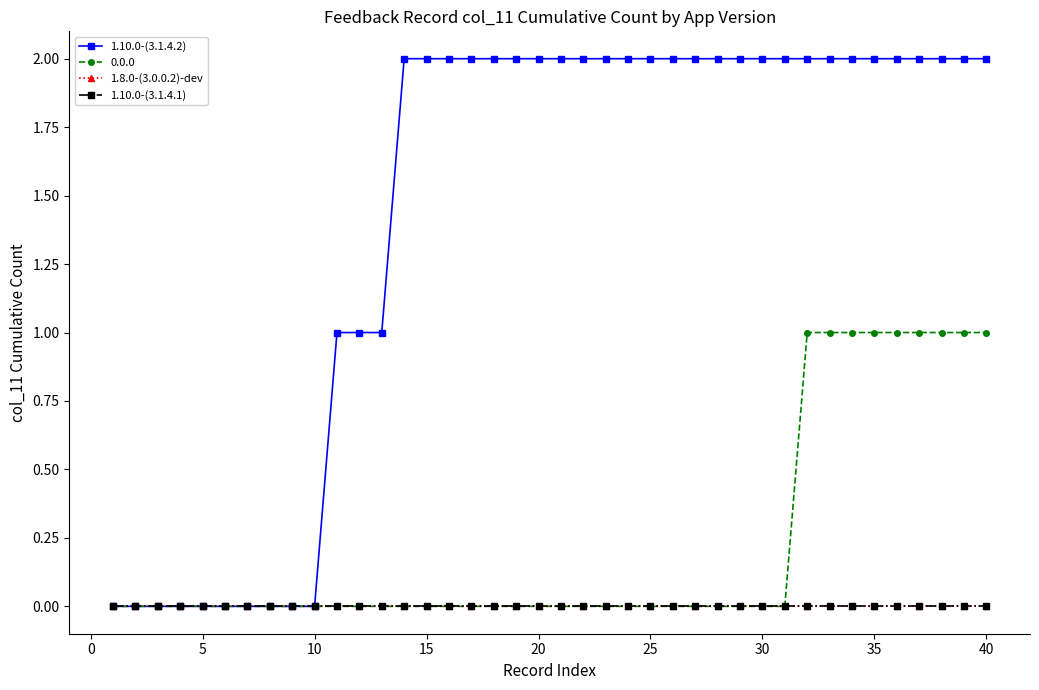

Is this an area chart (filled region under the line)?

No